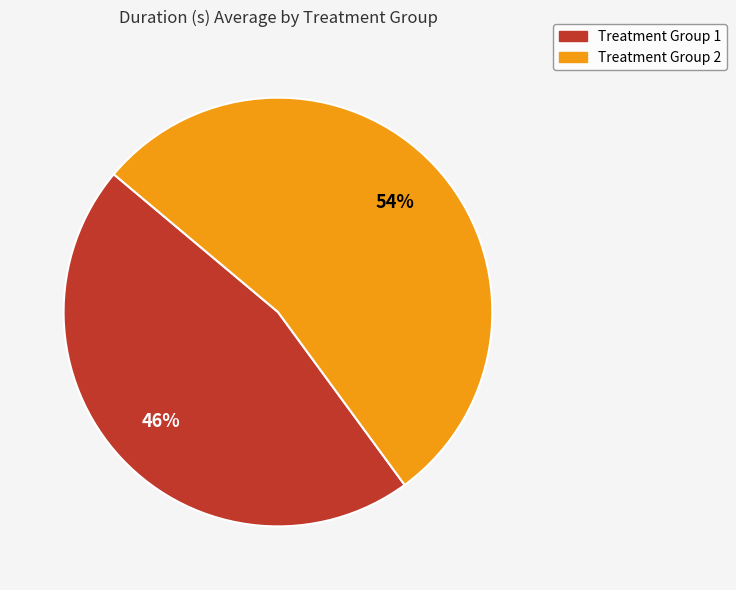

Rank the categories by value from lowest to highest.

Treatment Group 1, Treatment Group 2